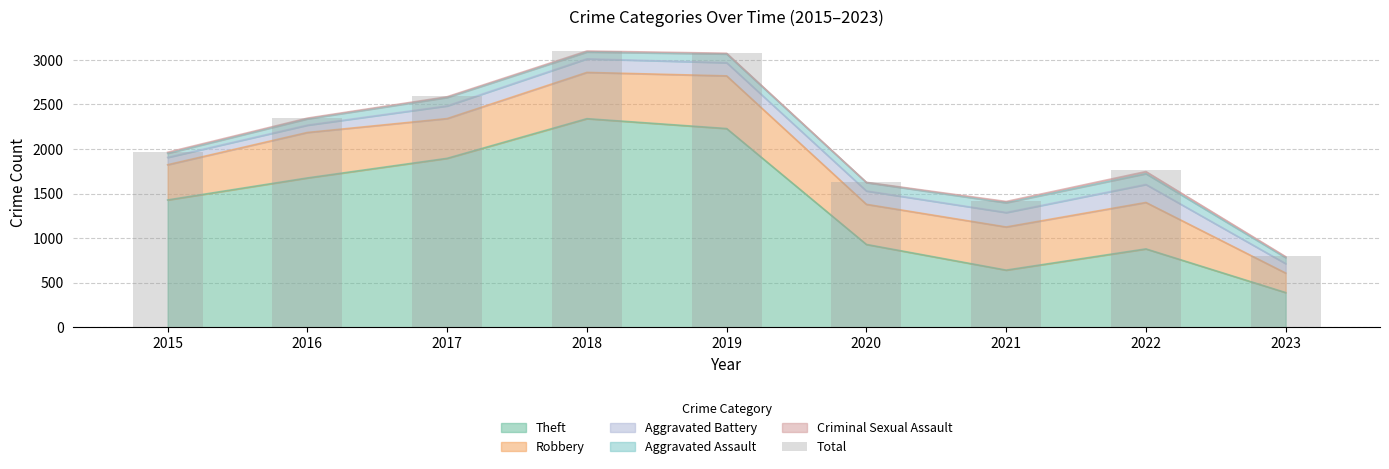

Approximately how many times larger is the value at 2016 compared to 2021?

1.7